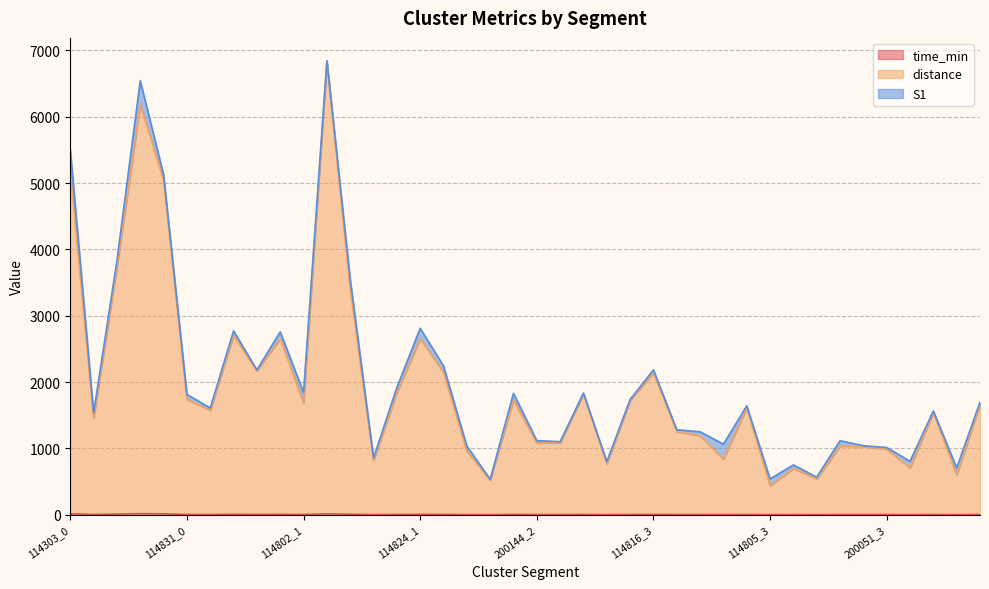

The value of distance at 200144_1 is 1729.2. True or false?

True